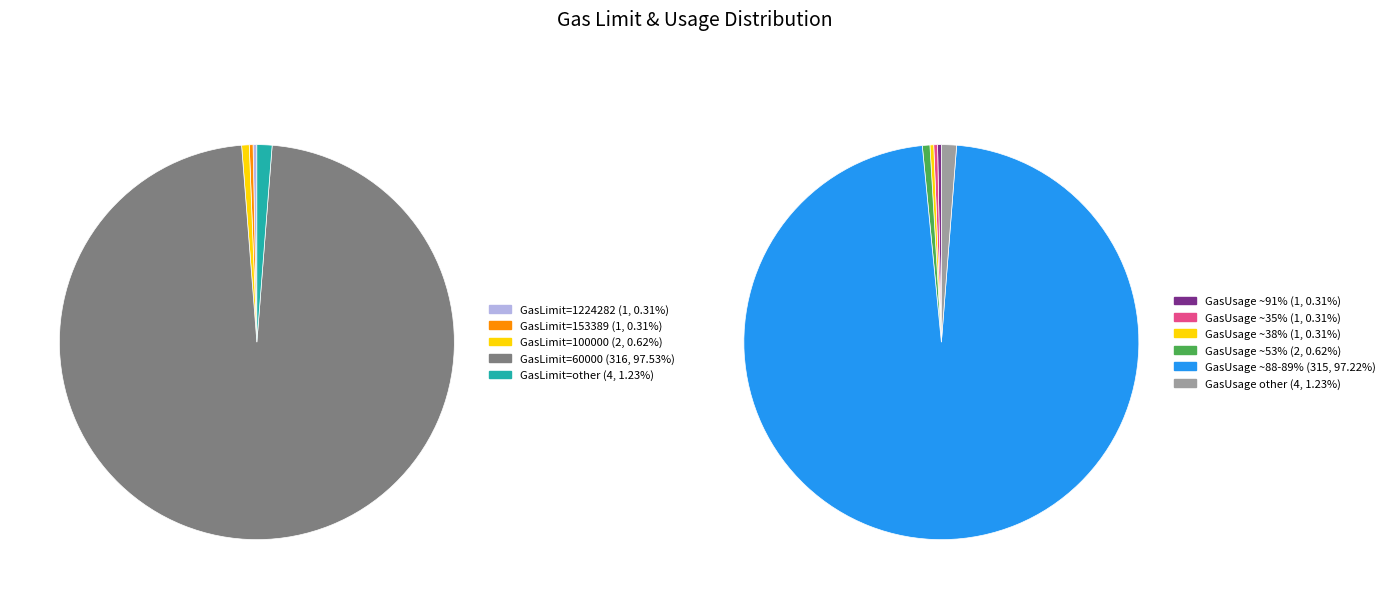

Which category has the biggest portion of the pie?

60000